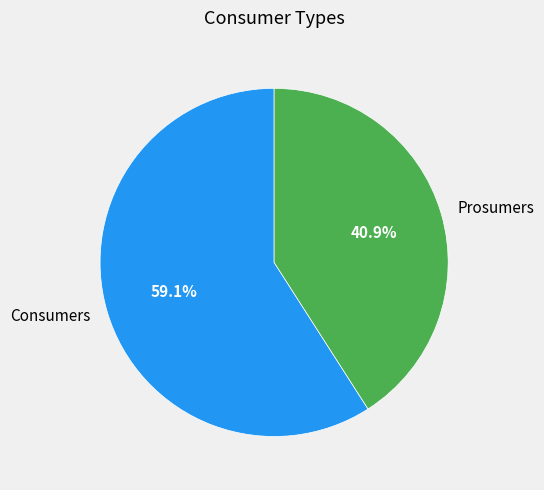

Which slice represents more than half of the pie?

Consumers